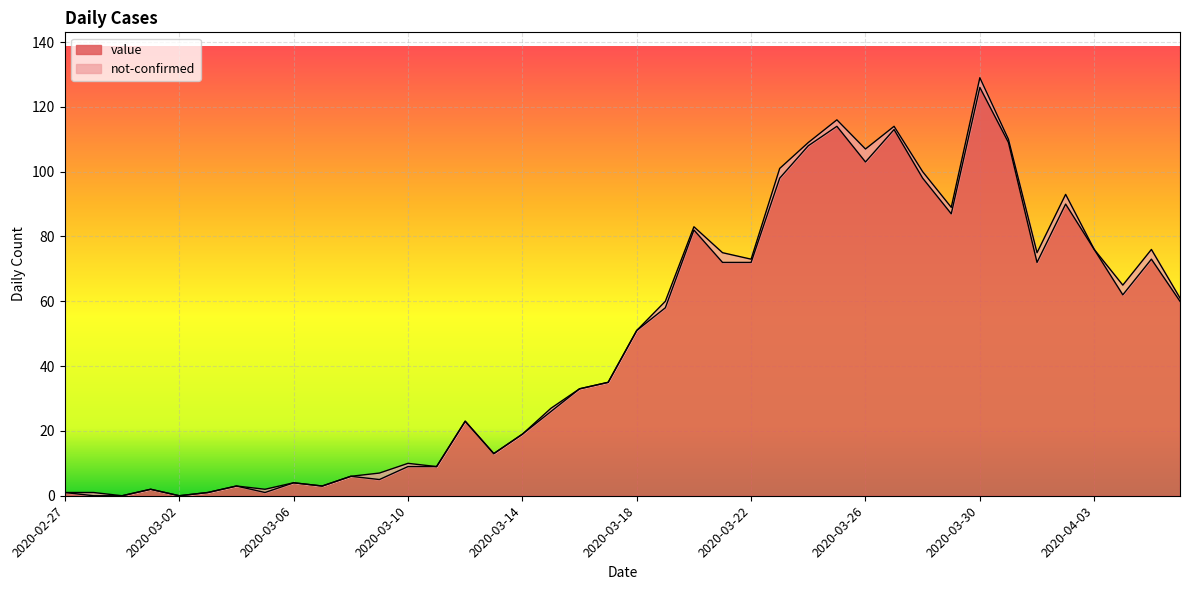

What is the change in value from 2020-03-21 to 2020-03-26?

+31